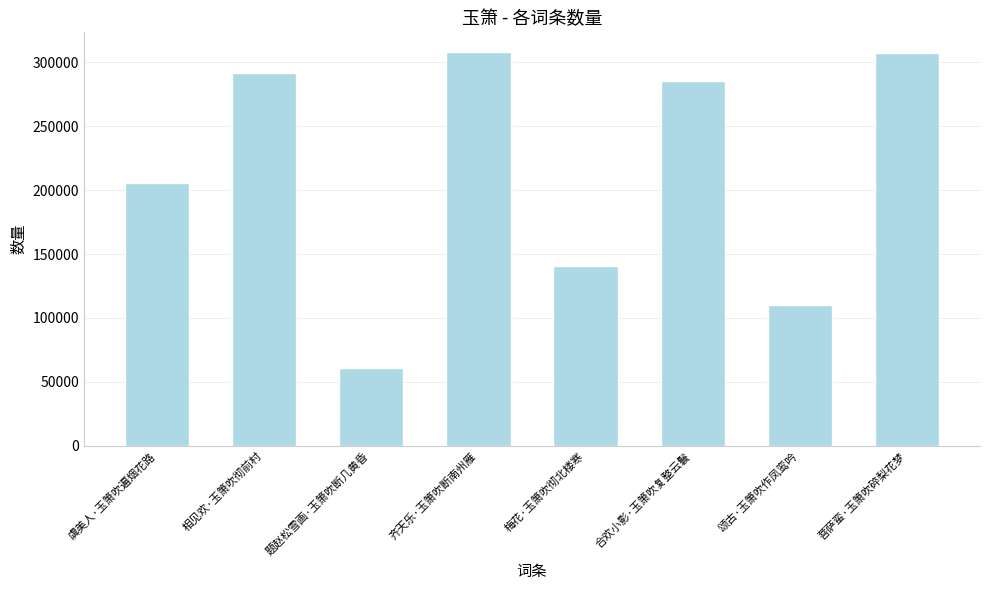

What is the approximate value at 虞美人·玉箫吹遍烟花路, to the nearest 50?

205650